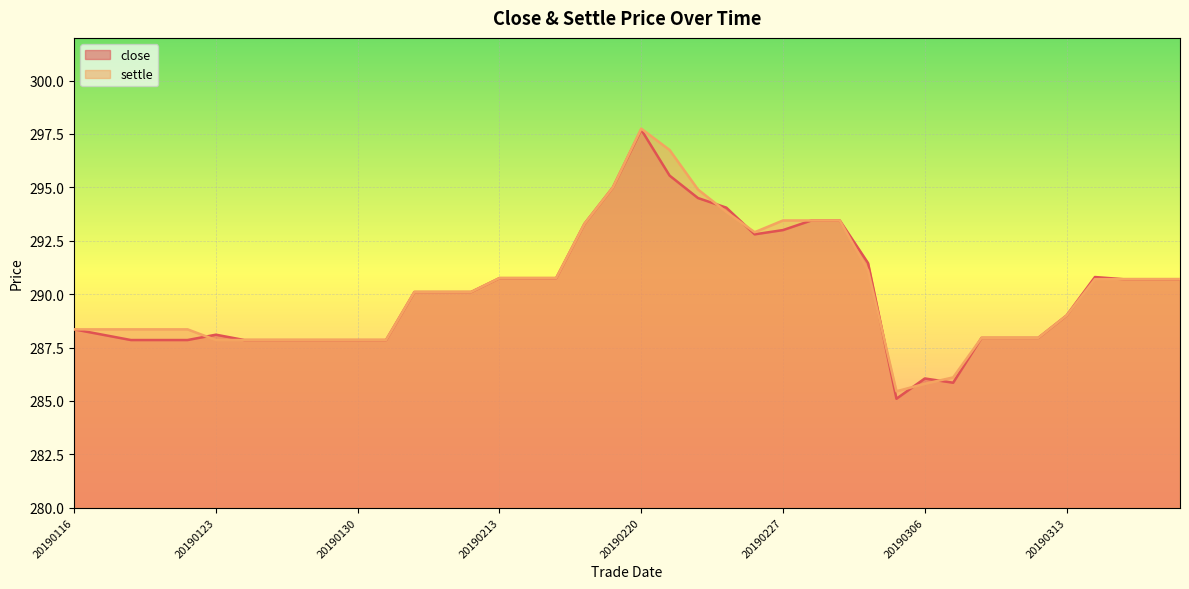

How many intersections are there between close and settle?

6